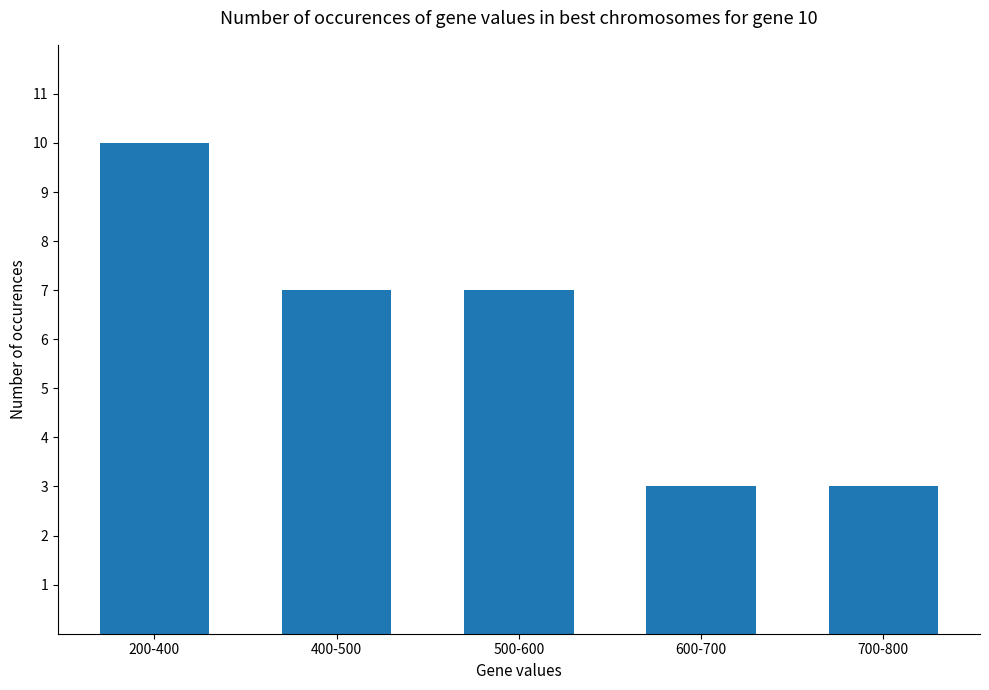

What is the label of the 3rd bar from the left?

500-600